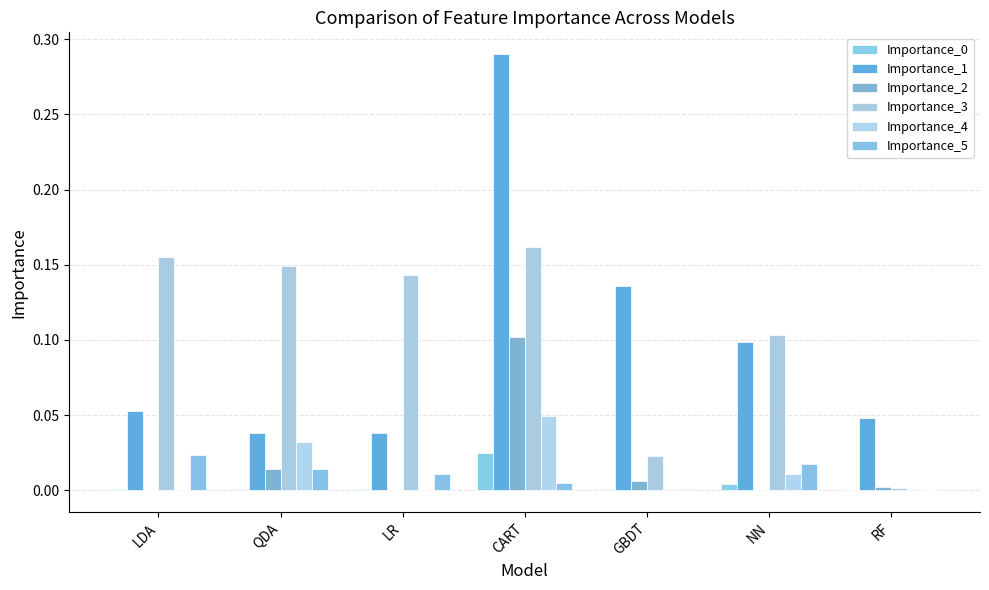

At how many categories does at least one series exceed 0?

7